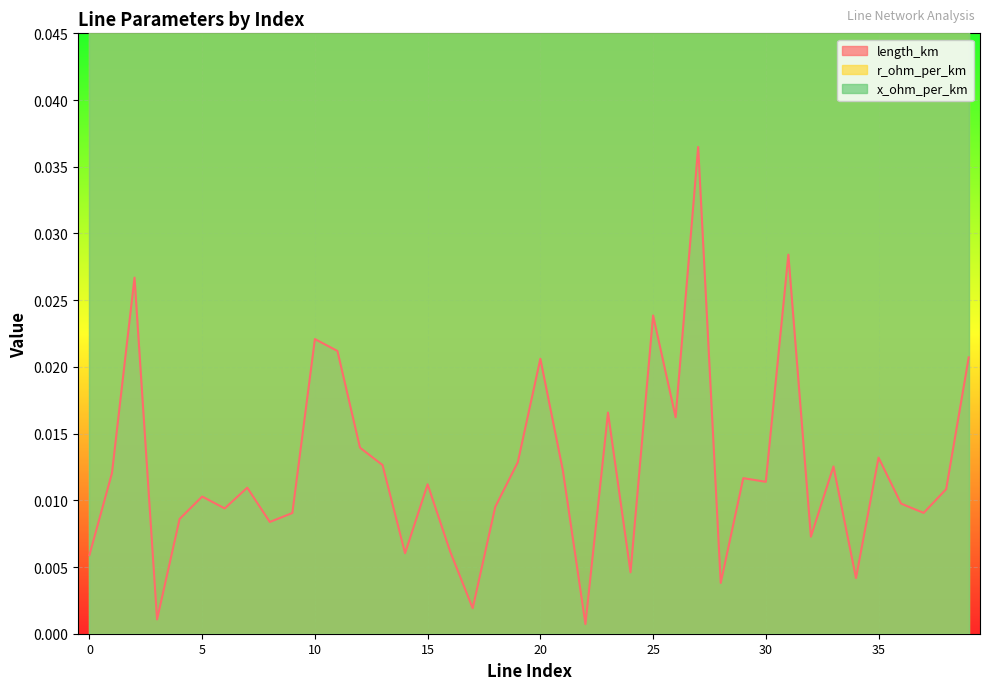

Where is the first local minimum for length_km?

3